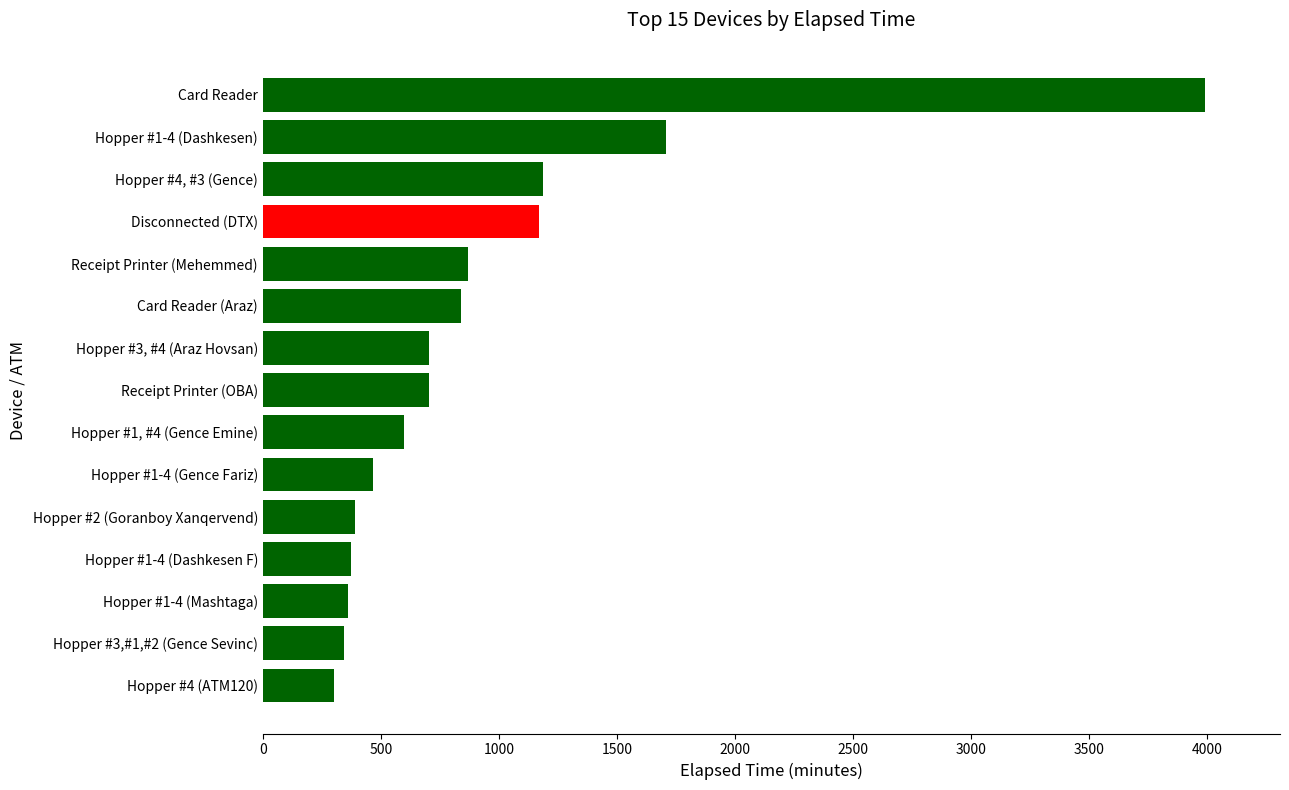

What is the change in value from Receipt Printer (Mehemmed) to Hopper #4, #3 (Gence)?

+315